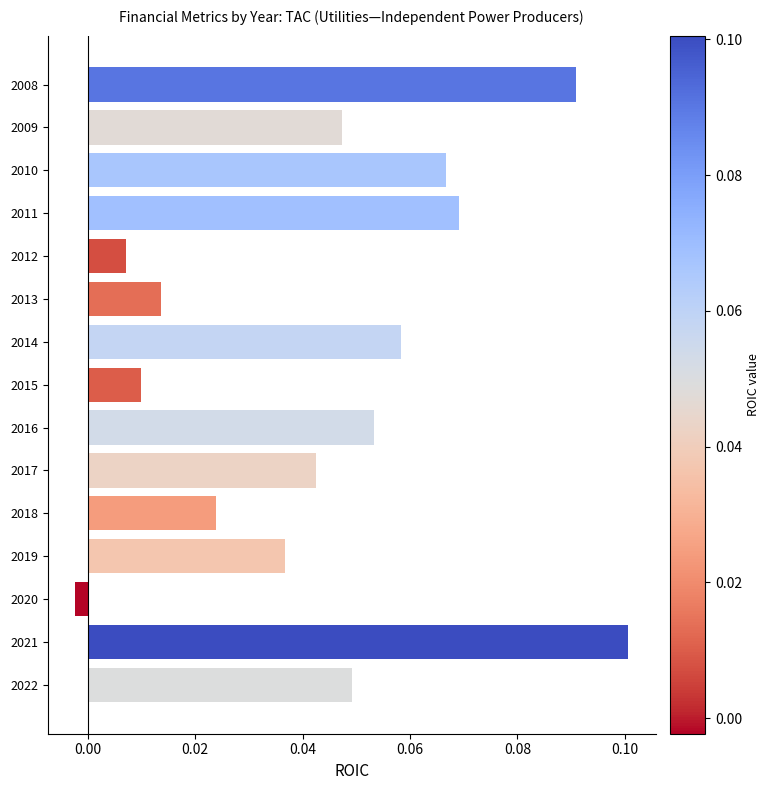

How many values are below zero?

1